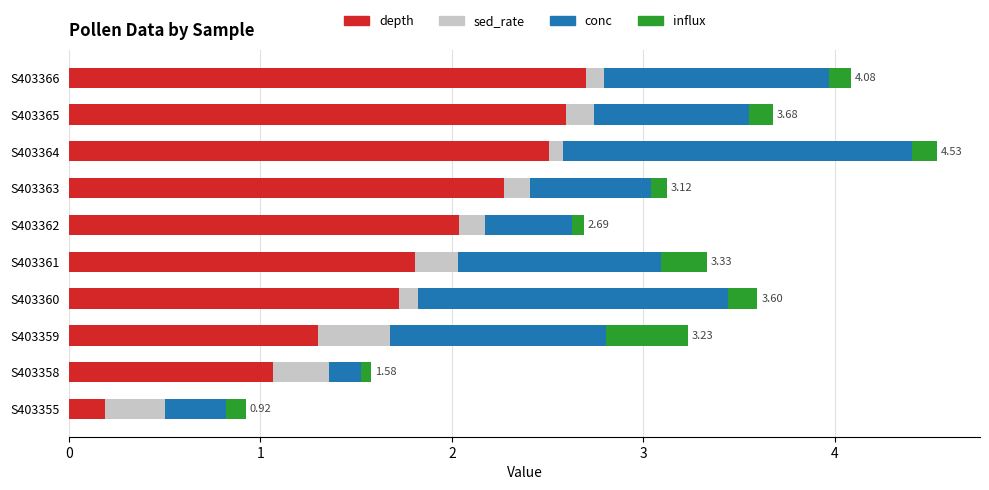

What are all the series names shown in the legend?

depth, sed_rate, conc, influx